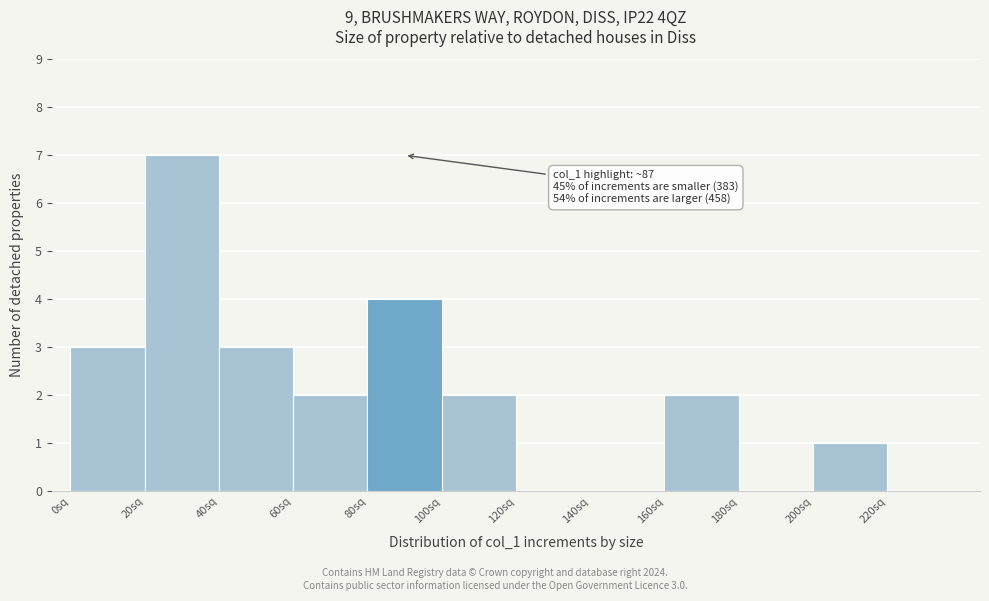

Over which range of the x-axis is the bar tallest?

20 to 40